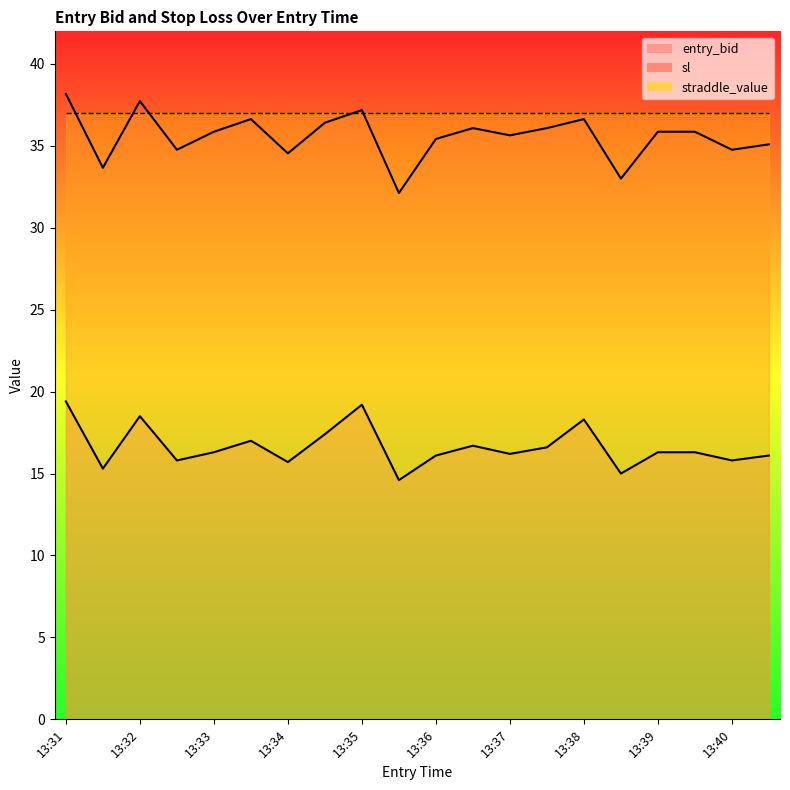

What is the difference between the sl values at 13:35 and 13:31?

1.0